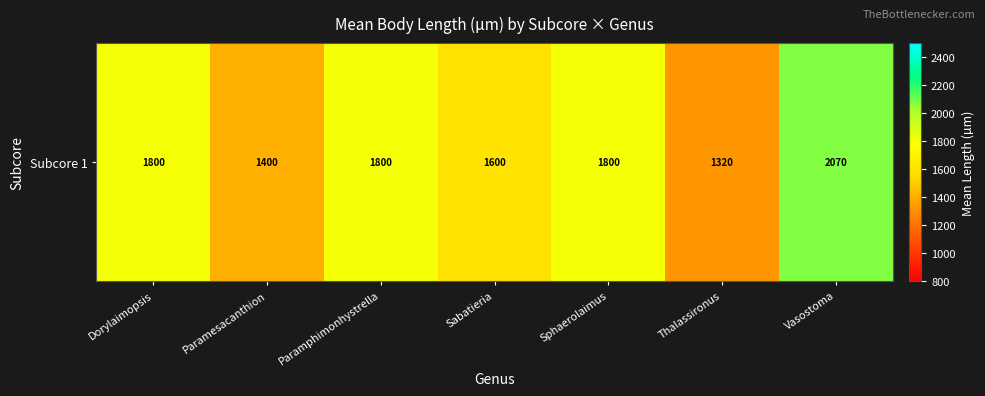

Count the number of values greater than 1800.

1